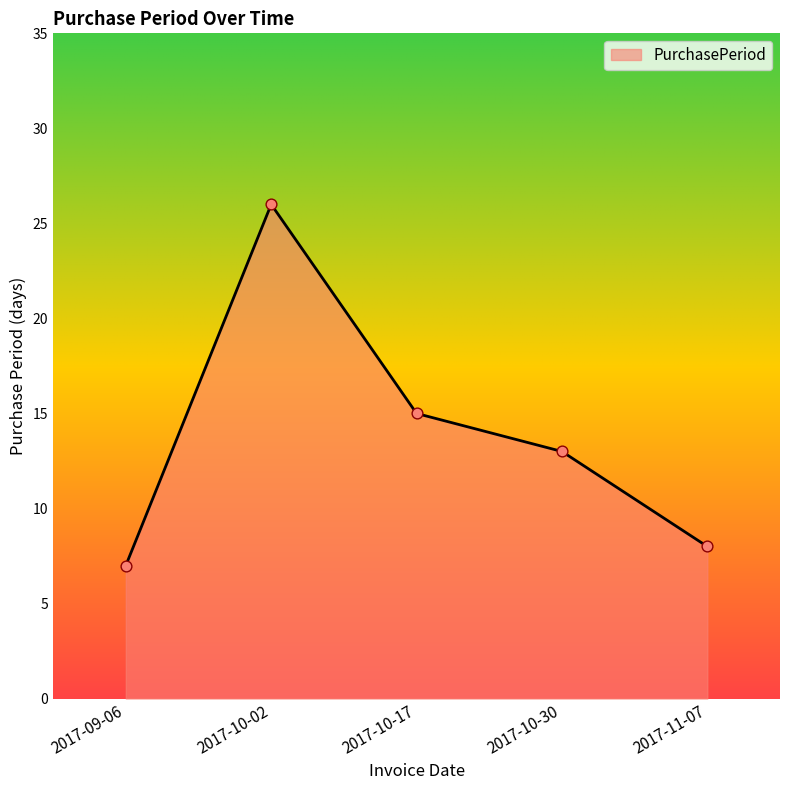

Approximately how many times larger is the value at 2017-10-30 compared to 2017-11-07?

1.6